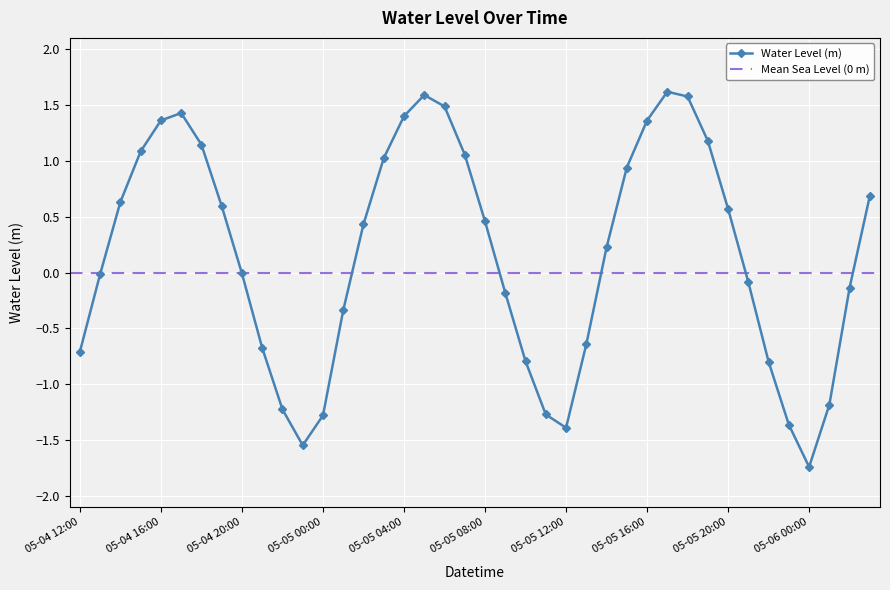

Which category has the highest value across all series?

05-05 17:00